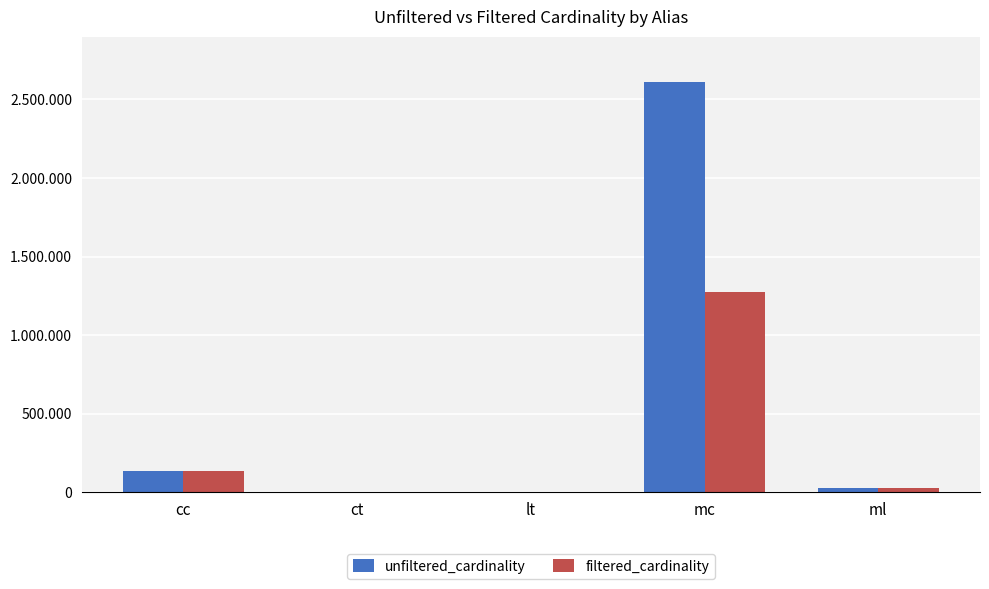

Which series has the largest total across all categories?

unfiltered_cardinality